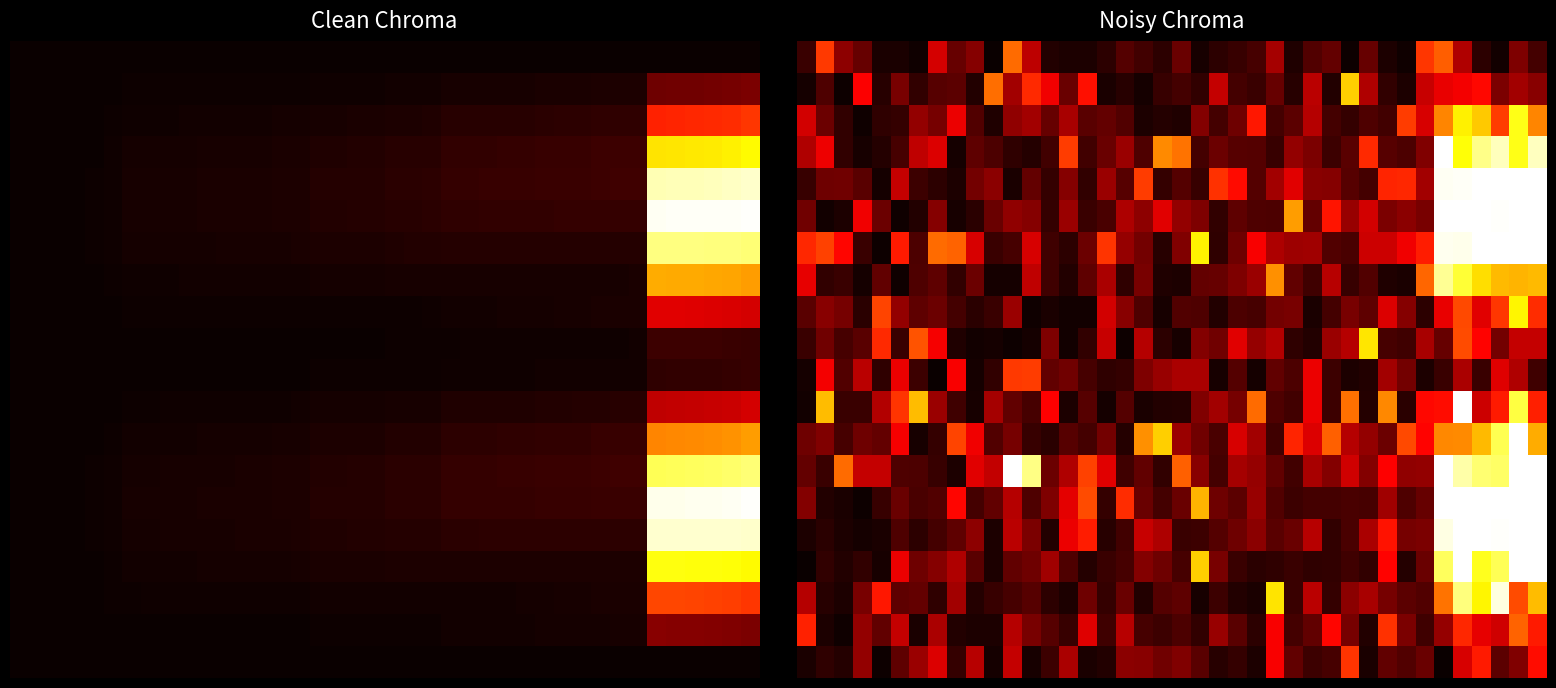

At how many categories does at least one series exceed 0?

40